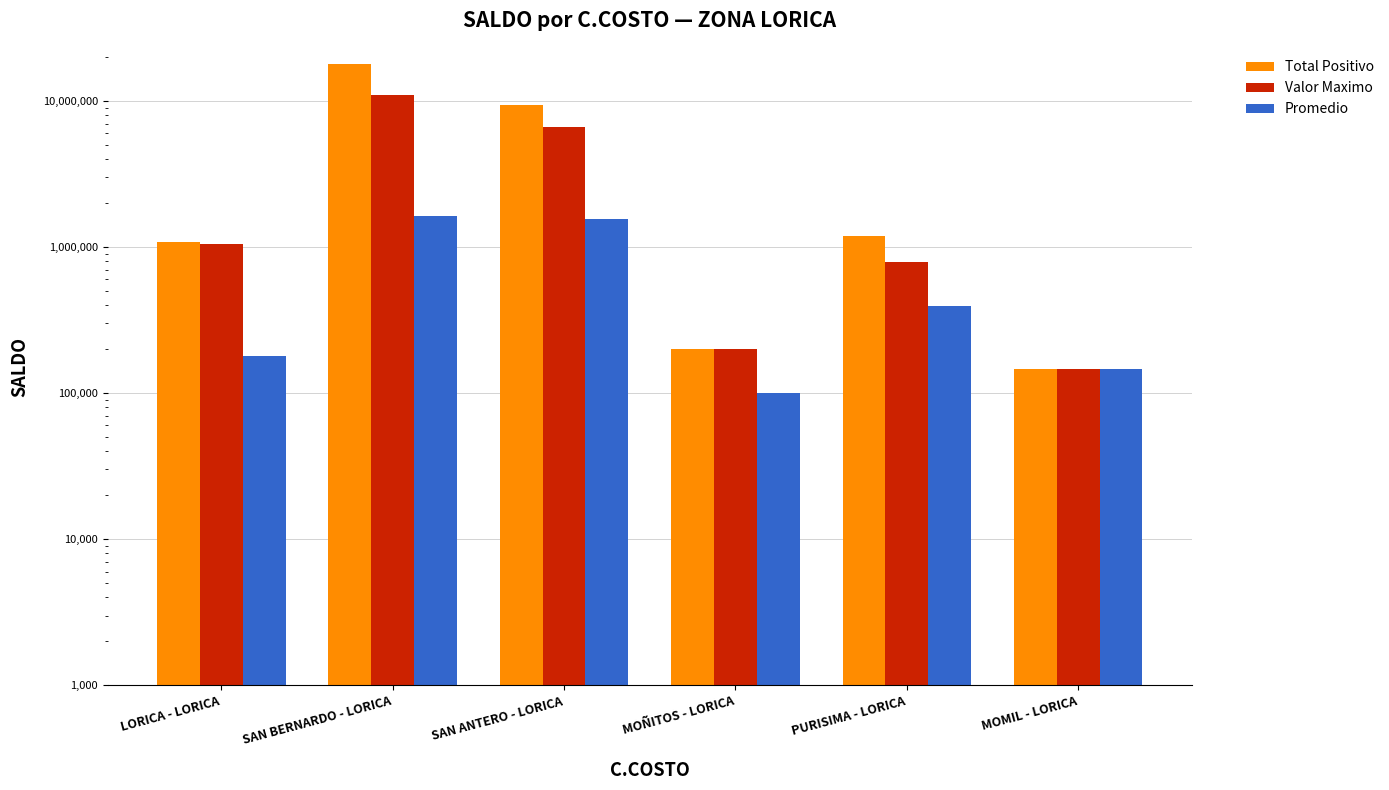

Reading left to right, list all the values displayed in this chart.

Total Positivo: LORICA - LORICA=1074947	SAN BERNARDO - LORICA=17842904	SAN ANTERO - LORICA=9394388	MOÑITOS - LORICA=200354	PURISIMA - LORICA=1191568	MOMIL - LORICA=146706
Valor Maximo: LORICA - LORICA=1043448	SAN BERNARDO - LORICA=10910458	SAN ANTERO - LORICA=6681302	MOÑITOS - LORICA=200354	PURISIMA - LORICA=785001	MOMIL - LORICA=146706
Promedio: LORICA - LORICA=179151	SAN BERNARDO - LORICA=1622082	SAN ANTERO - LORICA=1565434	MOÑITOS - LORICA=100176	PURISIMA - LORICA=397189	MOMIL - LORICA=146706